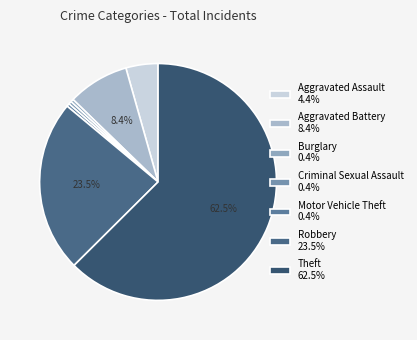

How many slices are in this pie chart?

7